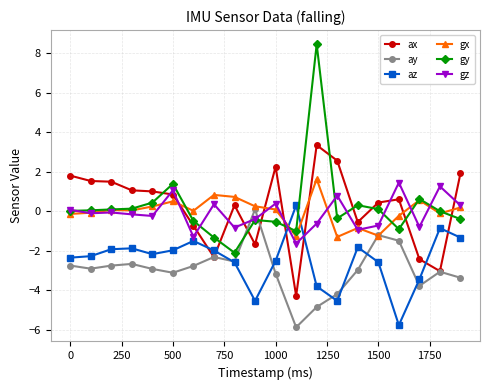

Which series has the largest range (max minus min)?

gy